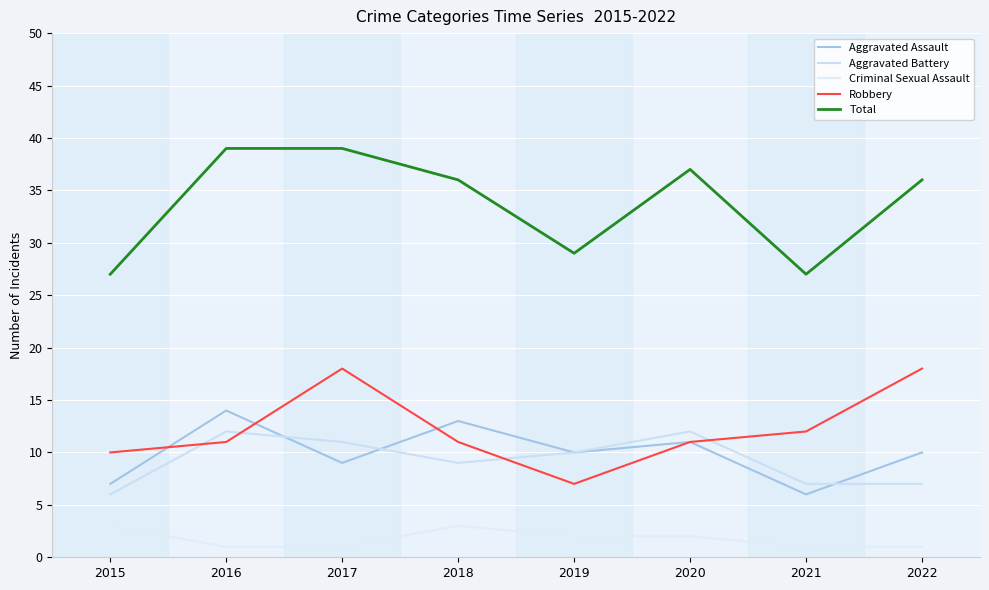

At which label does Aggravated Assault reach its peak?

2016